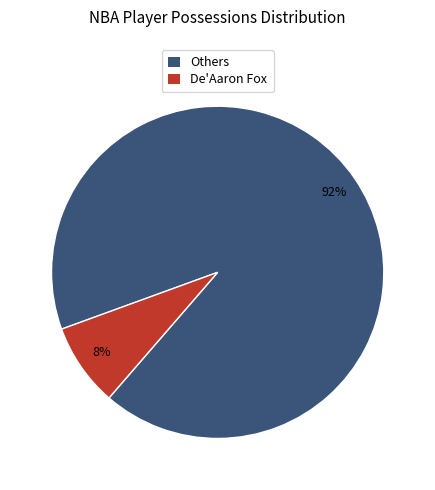

Combined, do De'Aaron Fox and Others account for over 50%?

Yes